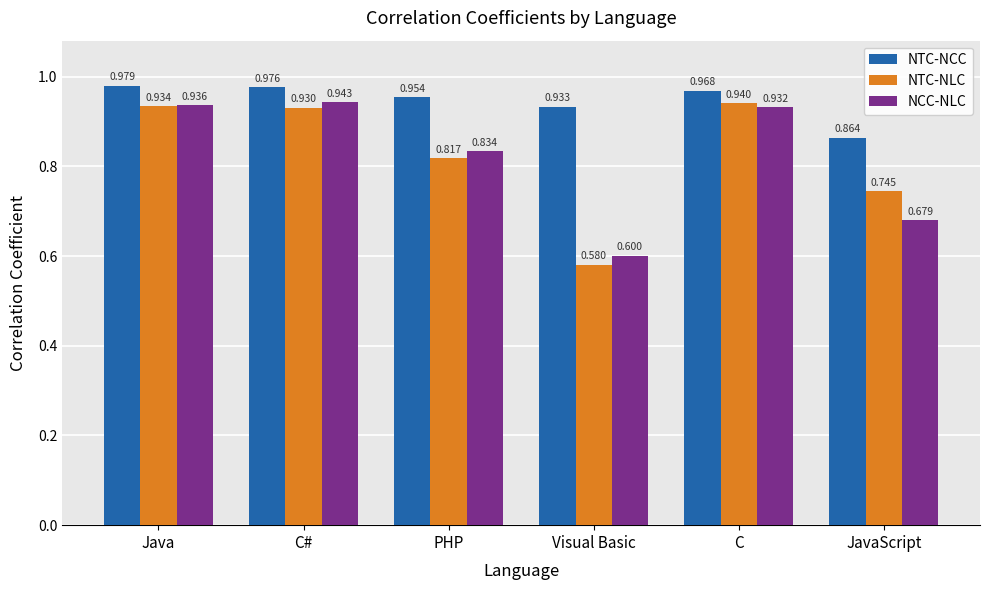

At which label does NTC-NCC reach its minimum?

JavaScript